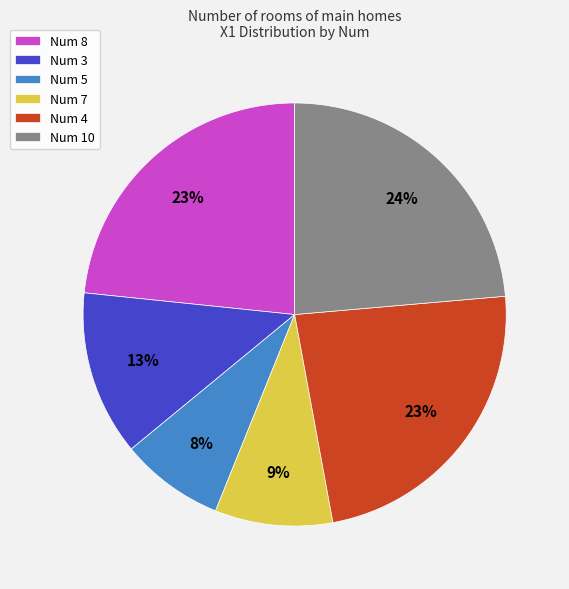

Combined, do Num 7 and Num 10 account for over 50%?

No